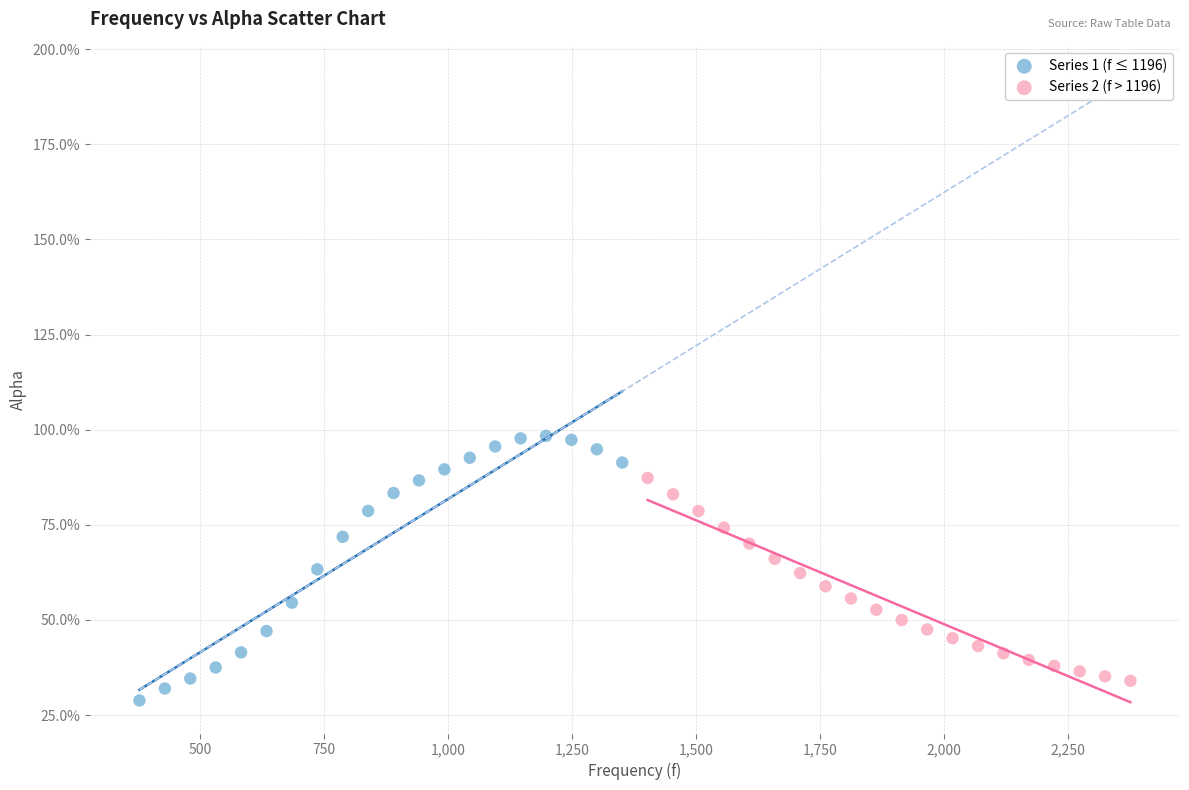

Which series contains the lowest Y value?

Series 1 (f ≤ 1196)